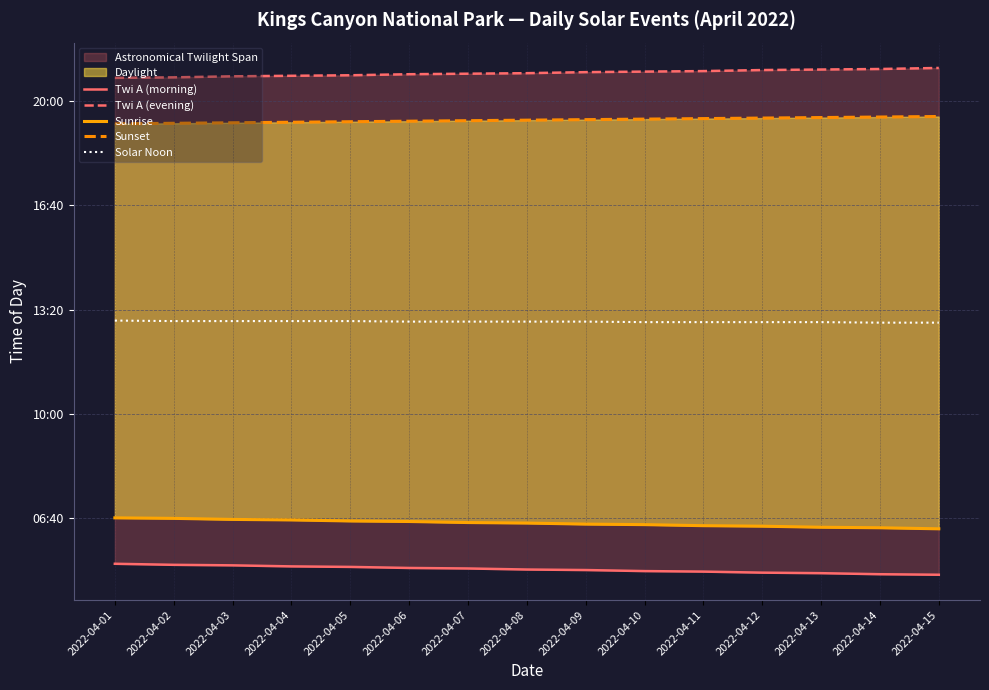

Reading right to left, list all the values displayed in this chart.

Twi A (morning): 292	293	295	296	298	299	301	302	304	305	307	308	310	311	313
Twi A (evening): 1263	1261	1260	1259	1257	1256	1255	1253	1252	1251	1249	1248	1247	1245	1244
Sunrise: 380	382	383	385	386	388	389	391	392	394	395	397	398	400	401
Sunset: 1170	1169	1168	1167	1166	1165	1164	1163	1162	1161	1160	1159	1158	1157	1156
Solar Noon: 775	775	776	776	776	776	777	777	777	777	778	778	778	778	779